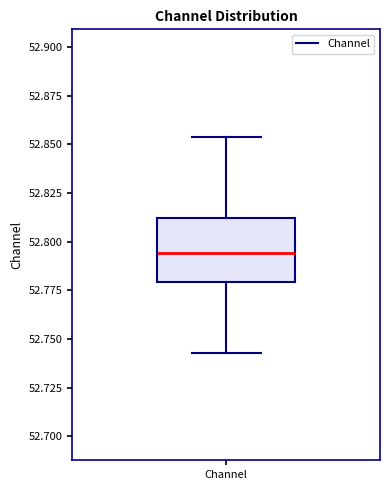

Read this box plot against the y-axis: the position of the median line, the range covered by the box, and the ends of both whiskers. The values are not printed on the chart, so give them approximately, as read against the axis.

median 52.795, box 52.780 to 52.810, whiskers 52.745 to 52.855